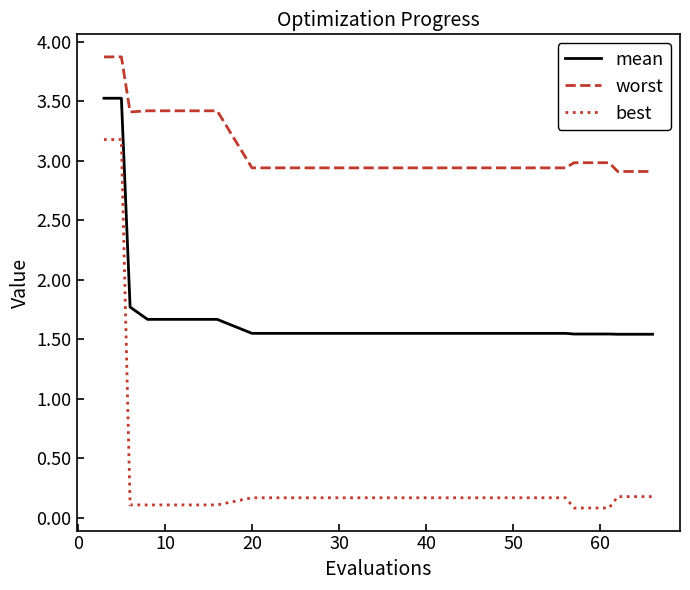

Which series has the largest total across all categories?

worst